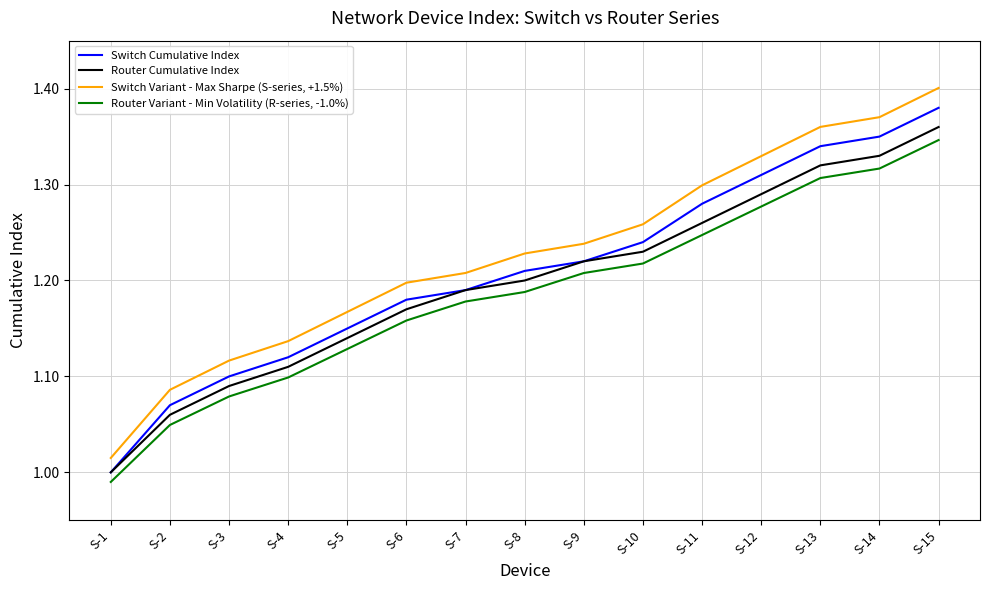

What is the difference between the Router Cumulative Index values at S-3 and S-9?

0.1